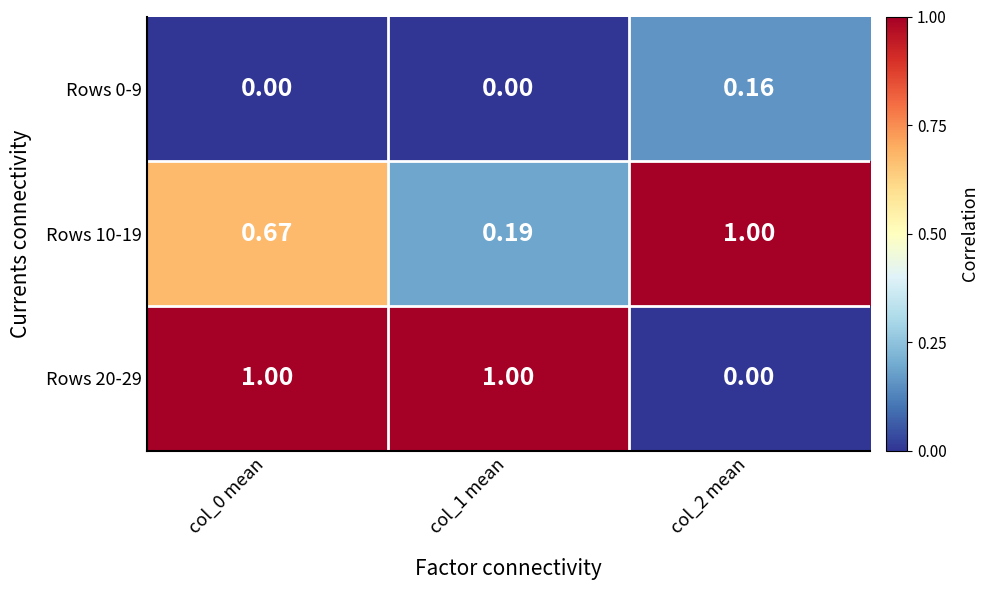

Is the value of Rows 10-19 at col_1 mean greater than the value of Rows 20-29 at col_2 mean?

Yes